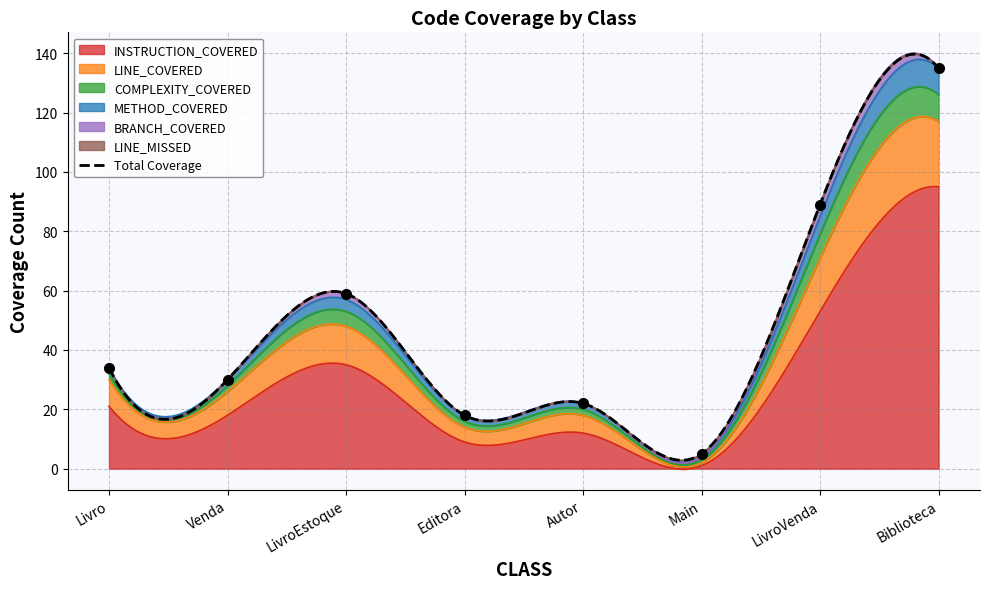

Is it true that INSTRUCTION_COVERED equals 37 at Biblioteca?

False